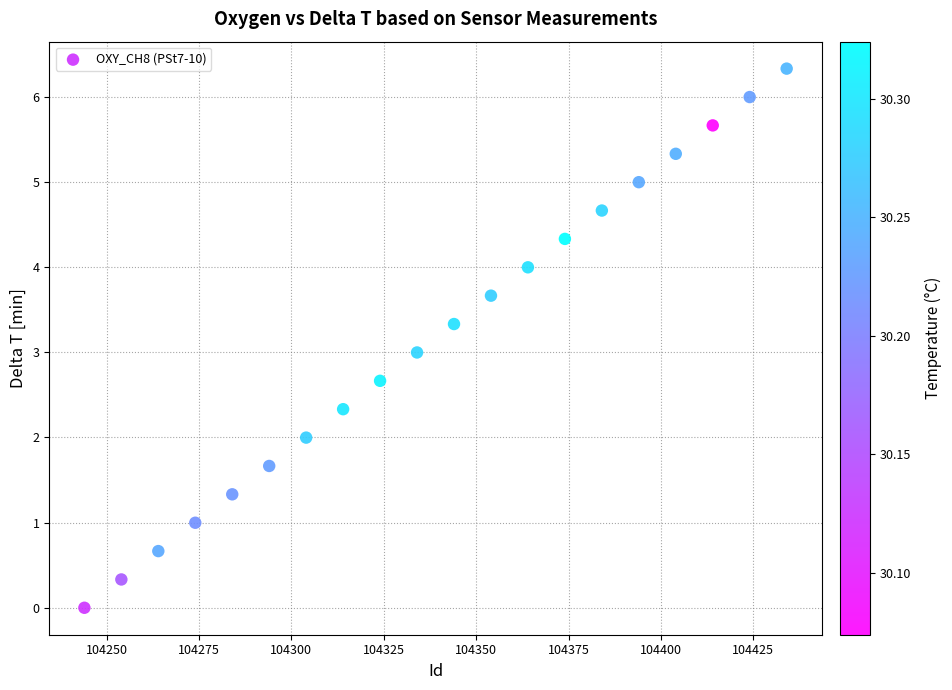

What is the range of X values (max minus min)?

190.0